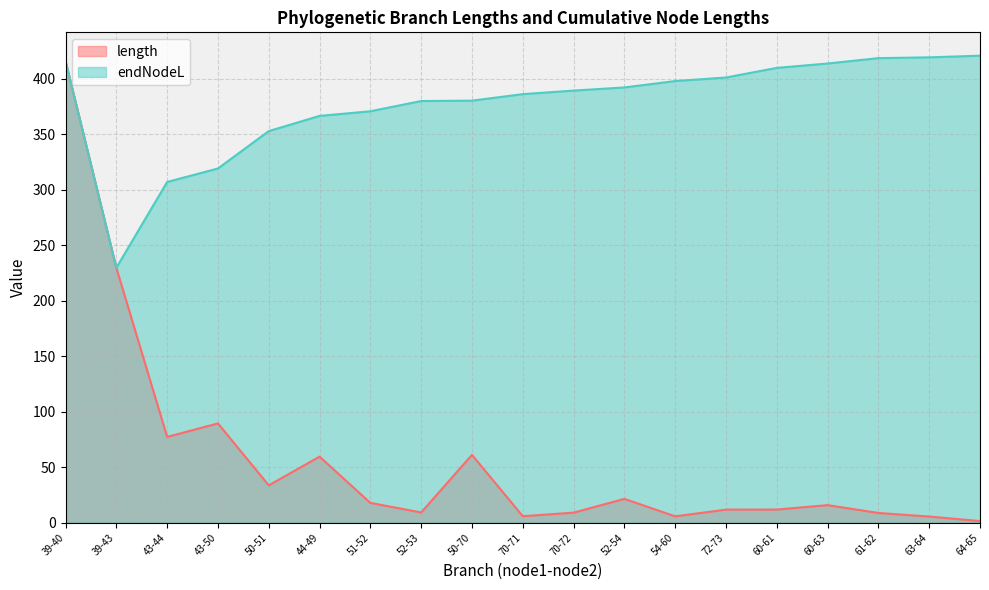

Count the number of data series in this chart.

2